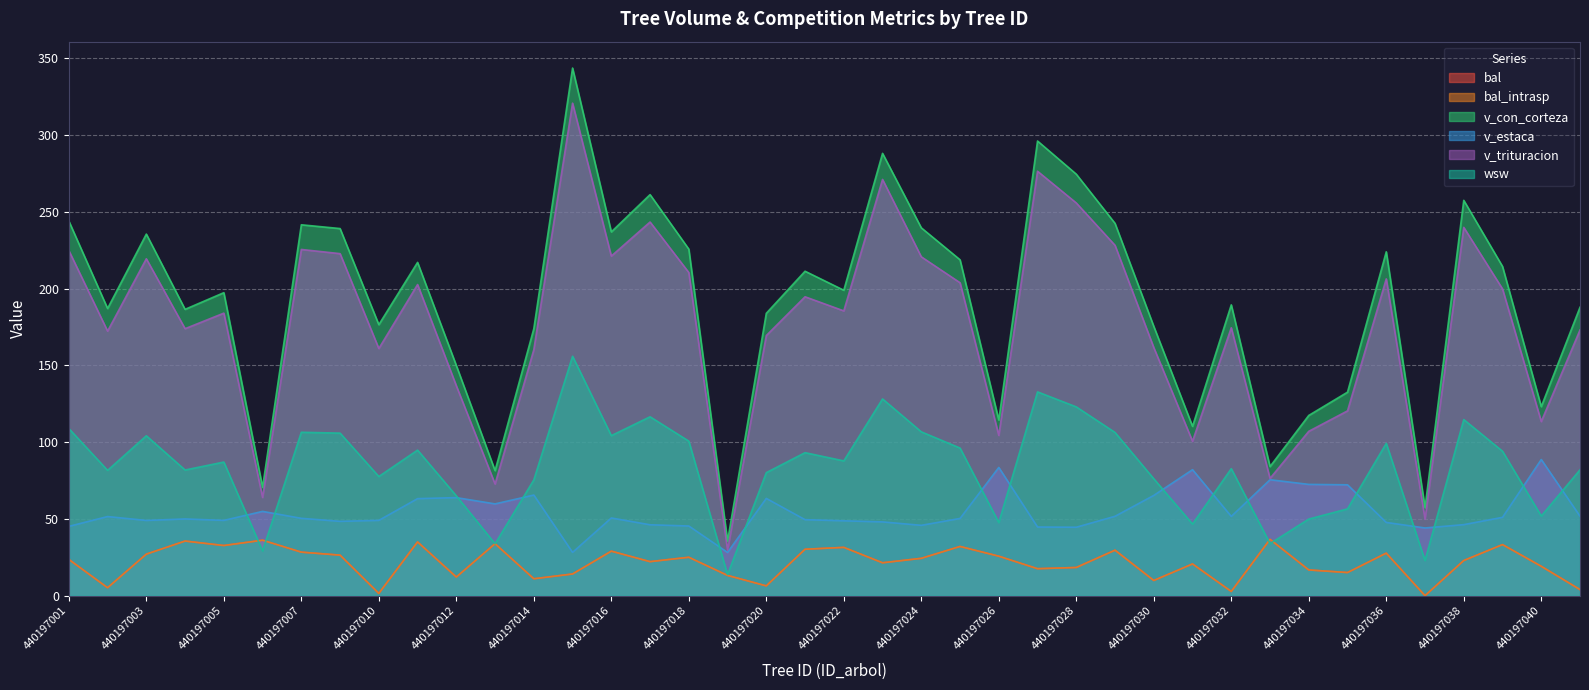

True or false: v_con_corteza and bal_intrasp cross at least once.

False